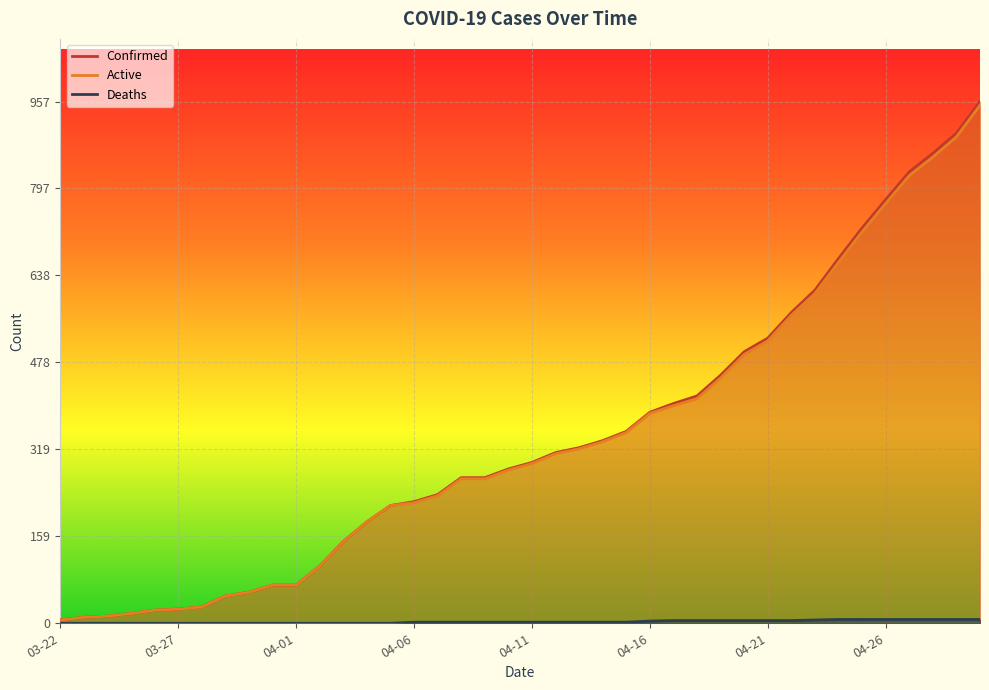

Rank the series at 04-29 from lowest to highest value.

Deaths, Active, Confirmed